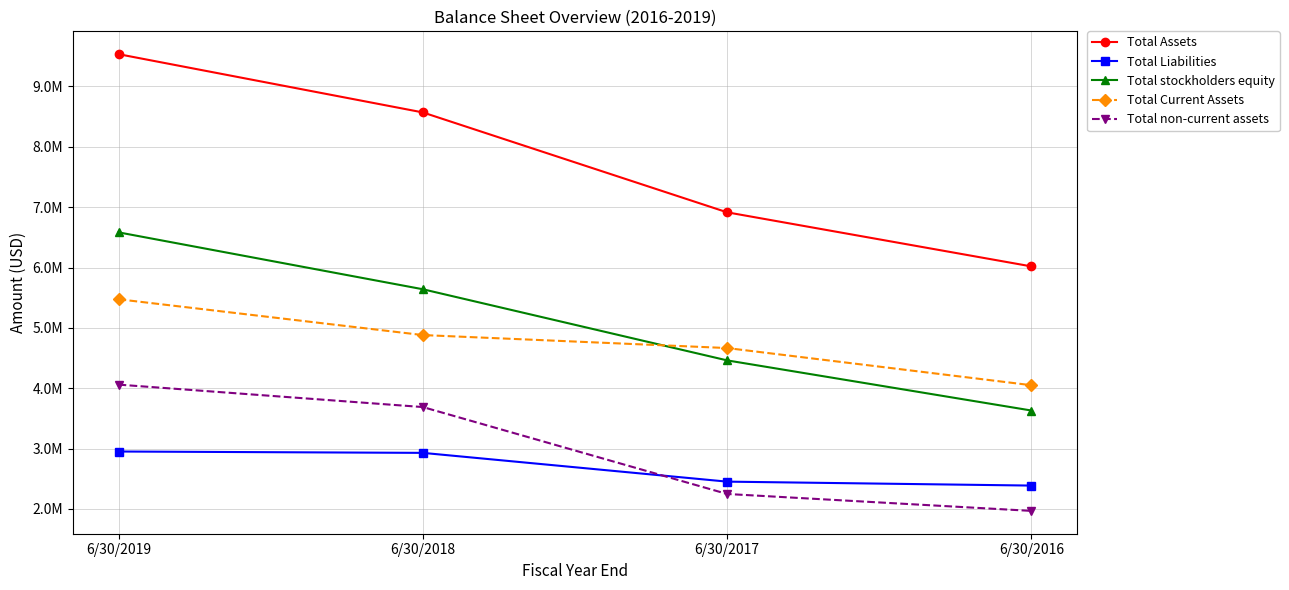

Does the chart have visible grid lines?

Yes